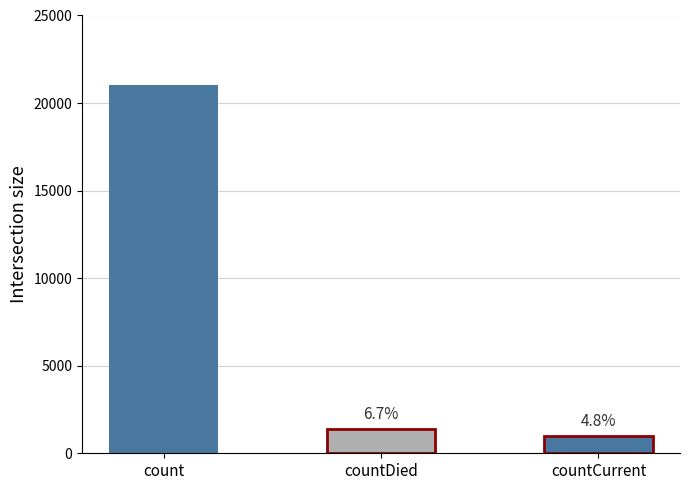

True or false: the data shows 1405 at countDied.

True